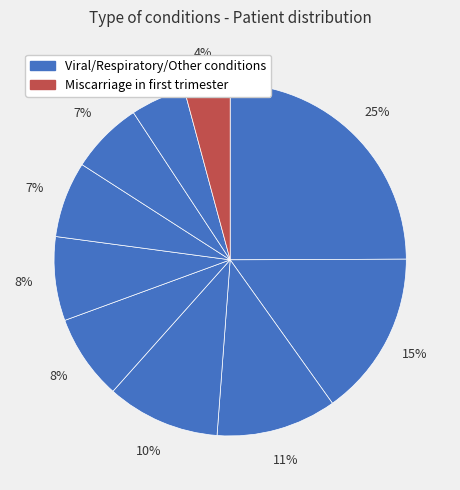

How many slices are in this pie chart?

10